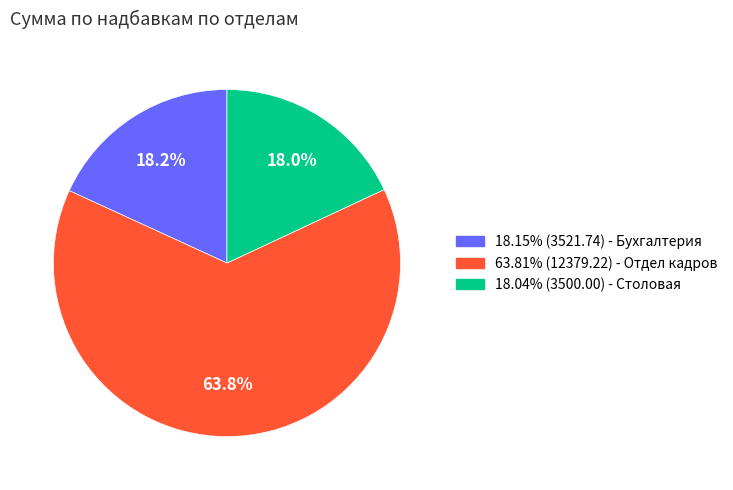

What is the ratio of the value at 18.04% (3500.00) - Столовая to the value at 63.81% (12379.22) - Отдел кадров?

0.3